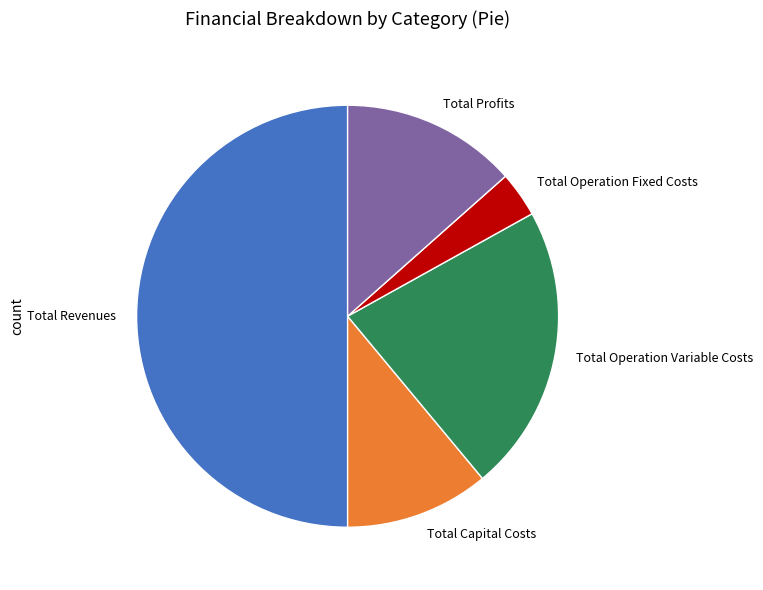

Which slice is the smallest?

Total Operation Fixed Costs